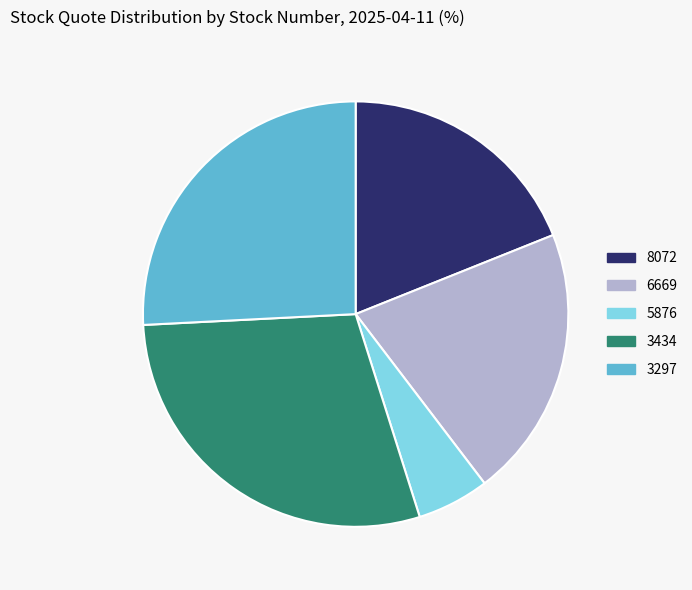

Rank the categories by value from lowest to highest.

5876, 8072, 6669, 3297, 3434